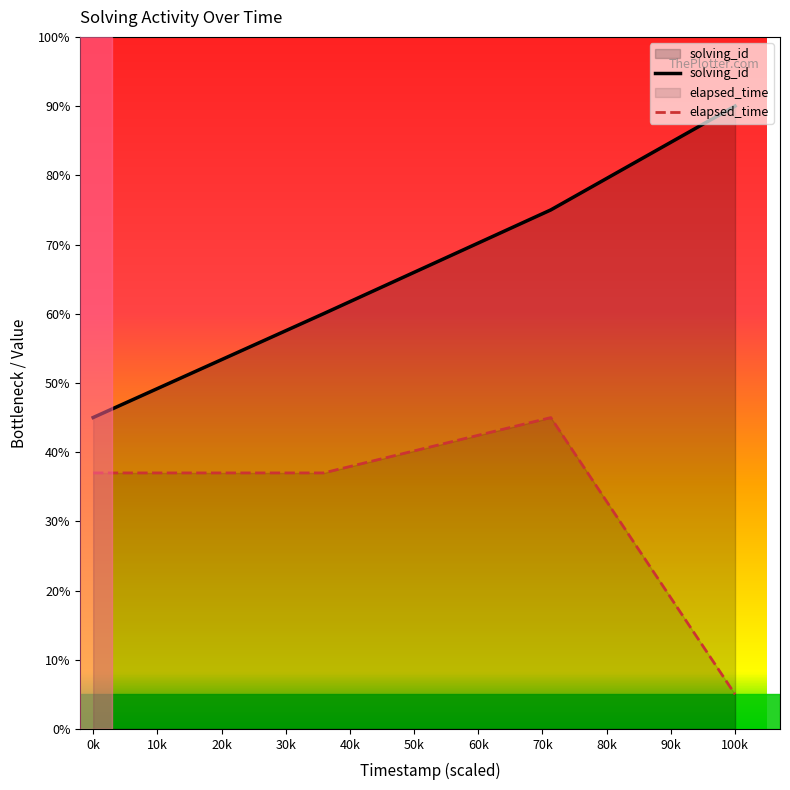

Which category has the lowest value in the solving_id series?

0k